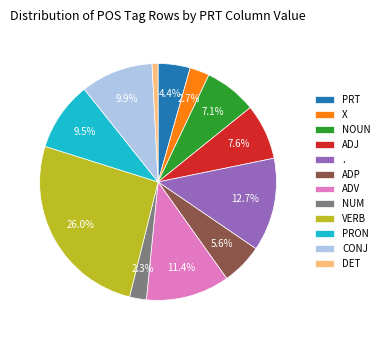

Is the sum of CONJ and NUM greater than half?

No